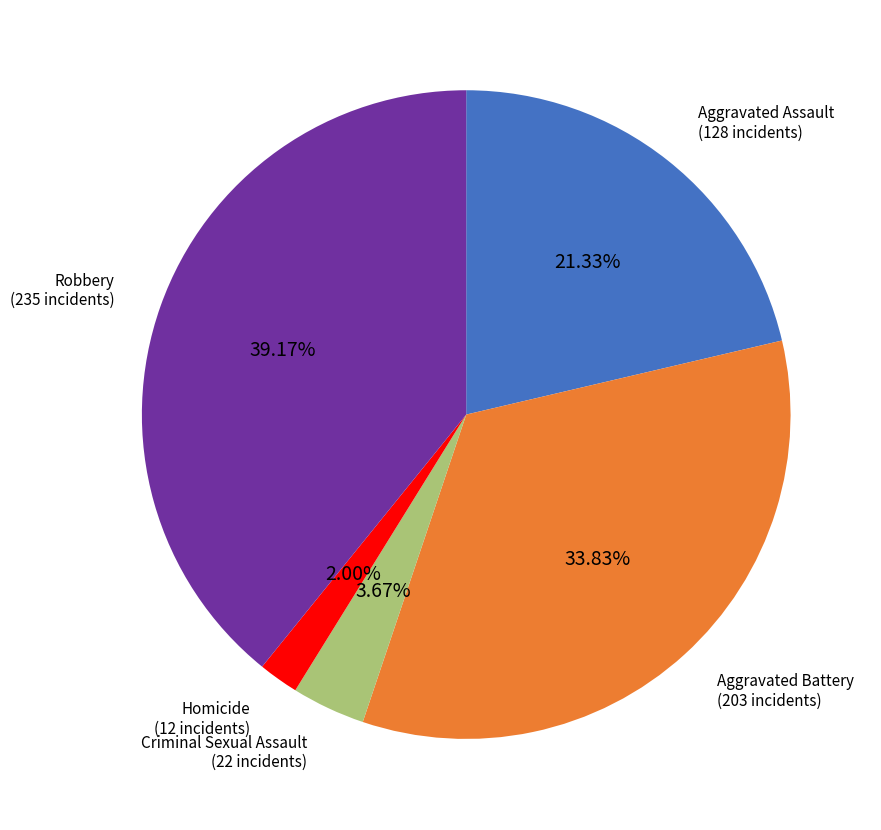

Is there a majority slice in this chart?

No